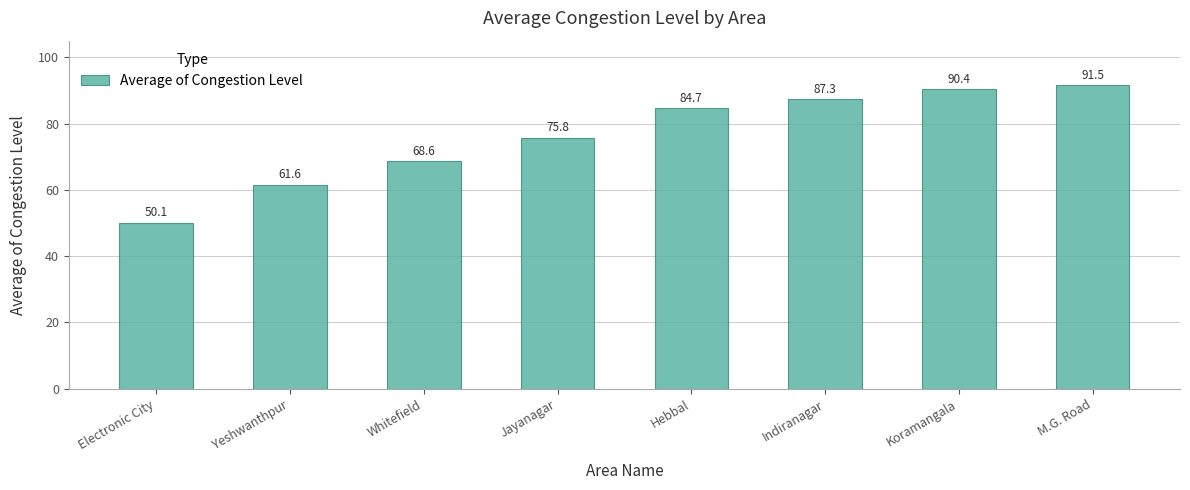

Between Electronic City and Jayanagar, which is larger?

Jayanagar